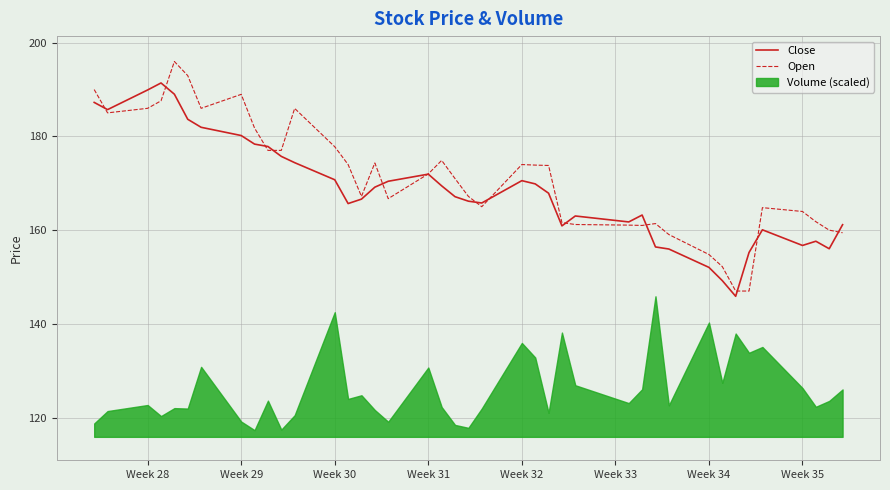

How many lines are shown in the chart?

2